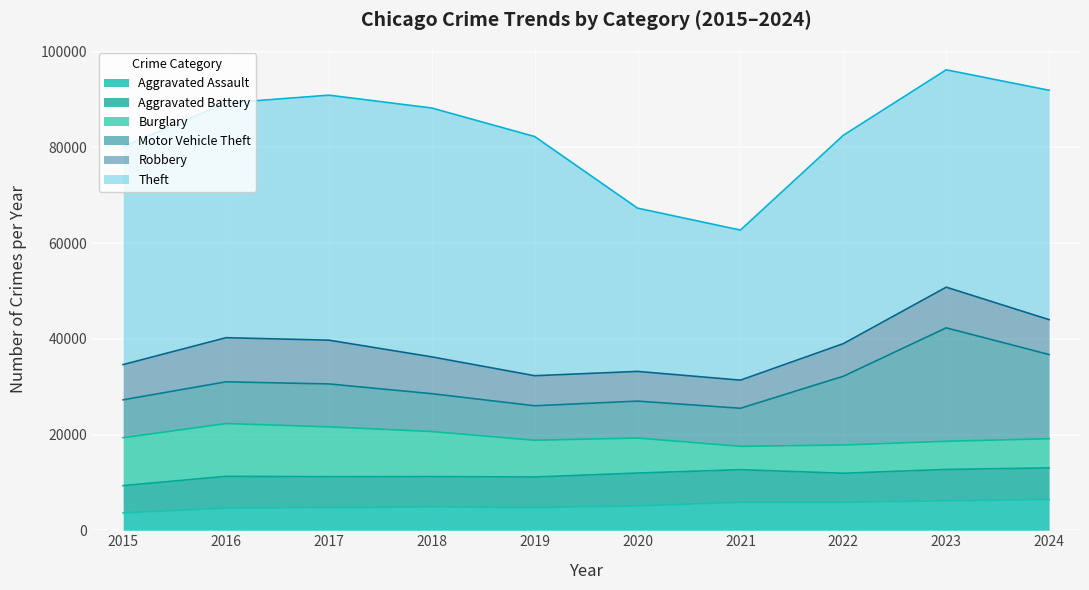

What is the sum of all Theft values?

450112